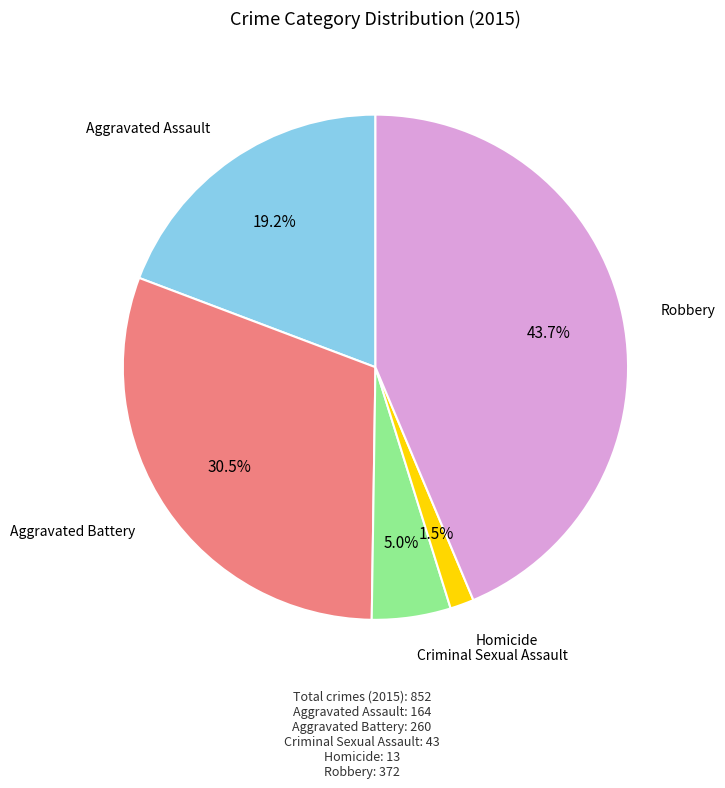

How much of the chart is everything except Criminal Sexual Assault?

95.0%